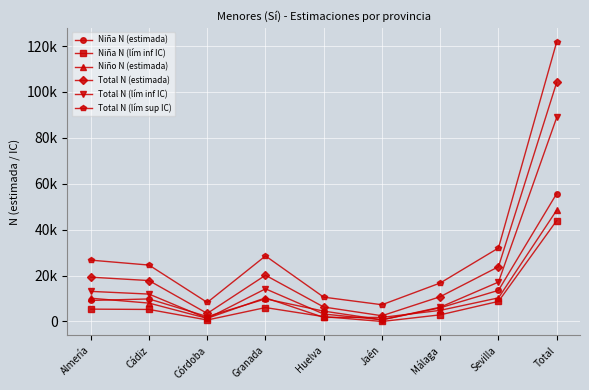

What is the label of the 6th point from the left?

Jaén